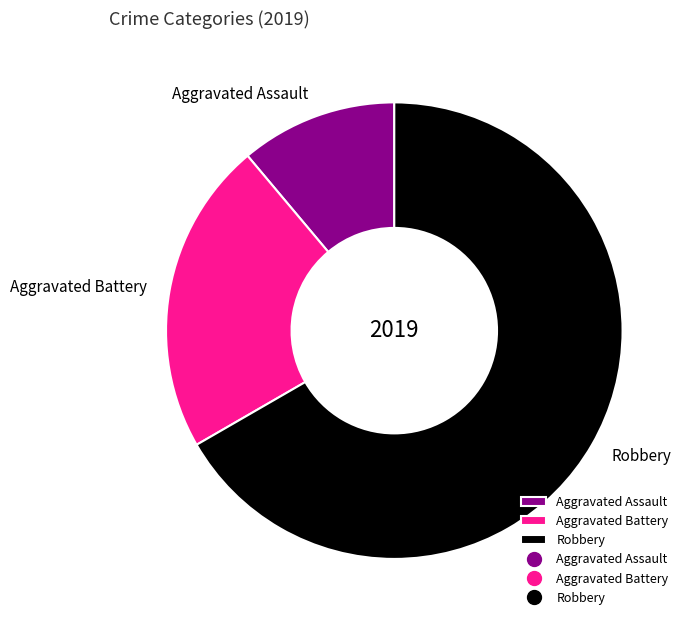

Count the number of slices in the pie.

3